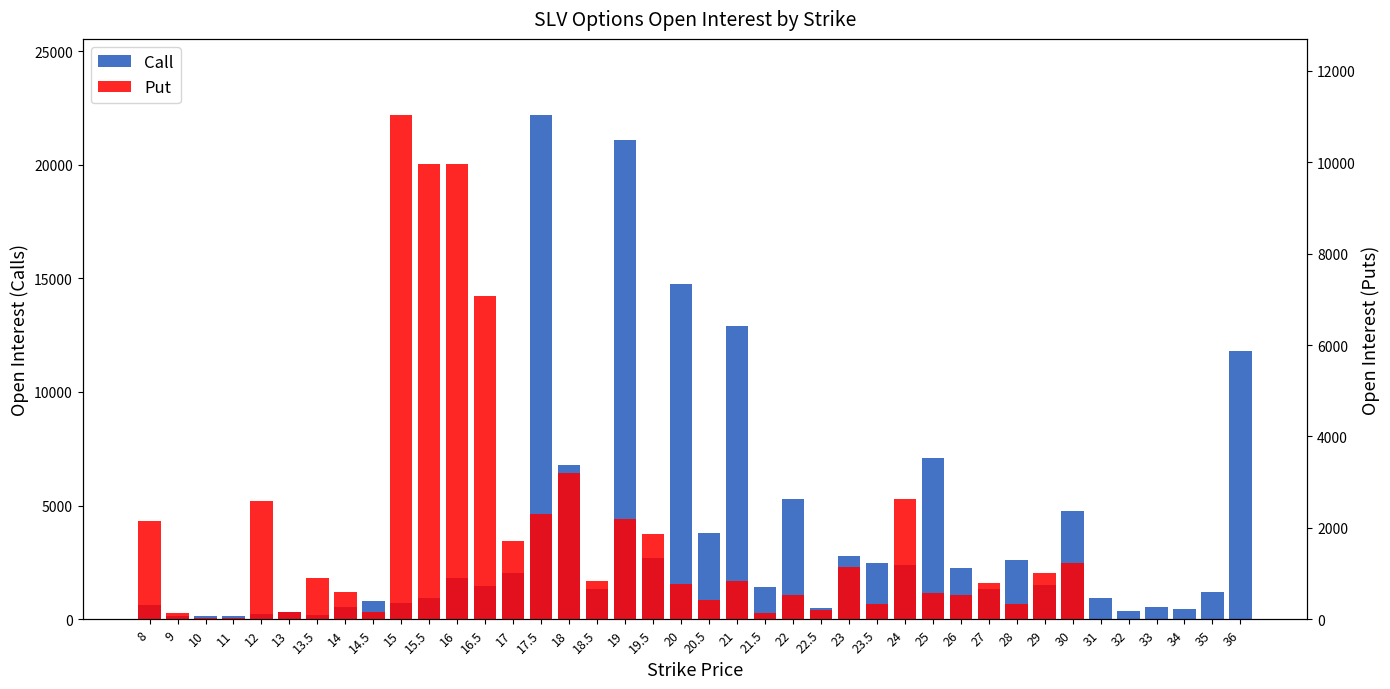

Reading left to right, transcribe all the data shown in this chart.

Call: 631	160	158	148	215	324	167	533	789	729	933	1803	1470	2054	22204	6769	1316	21089	2695	14750	3815	12910	1409	5300	507	2783	2467	2378	7114	2271	1320	2595	1529	4774	955	363	538	474	1185	11813
Put: 2151	128	19	25	2592	168	905	595	161	11044	9964	9967	7070	1715	2301	3202	832	2185	1869	762	417	842	142	521	214	1154	342	2632	582	532	793	326	1006	1232	2	0	0	0	0	0